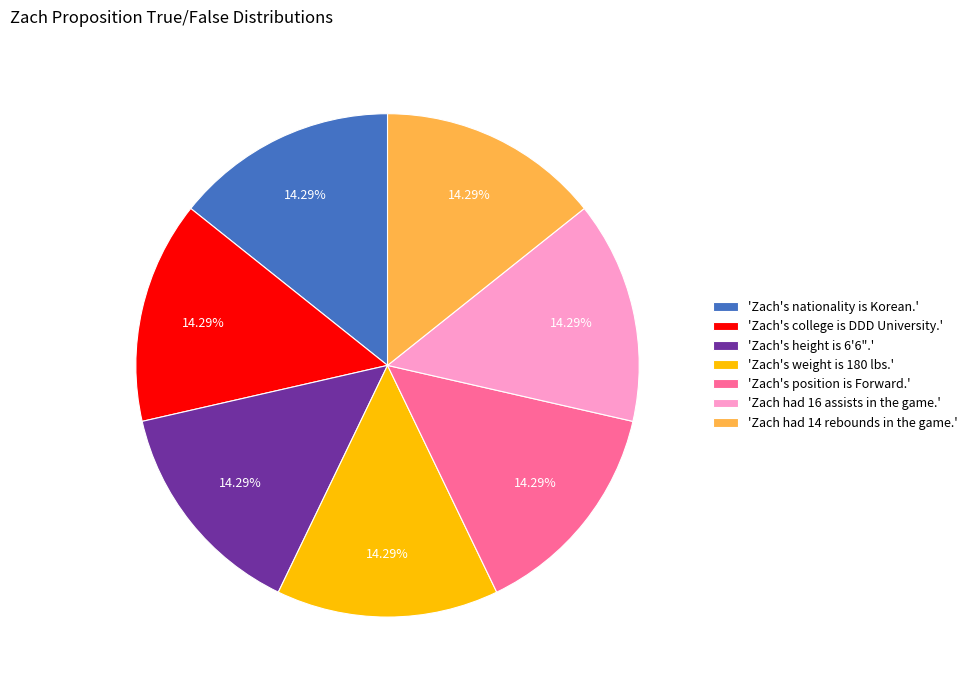

Do 'Zach's position is Forward.' and 'Zach's weight is 180 lbs.' together represent more than half of the pie?

No